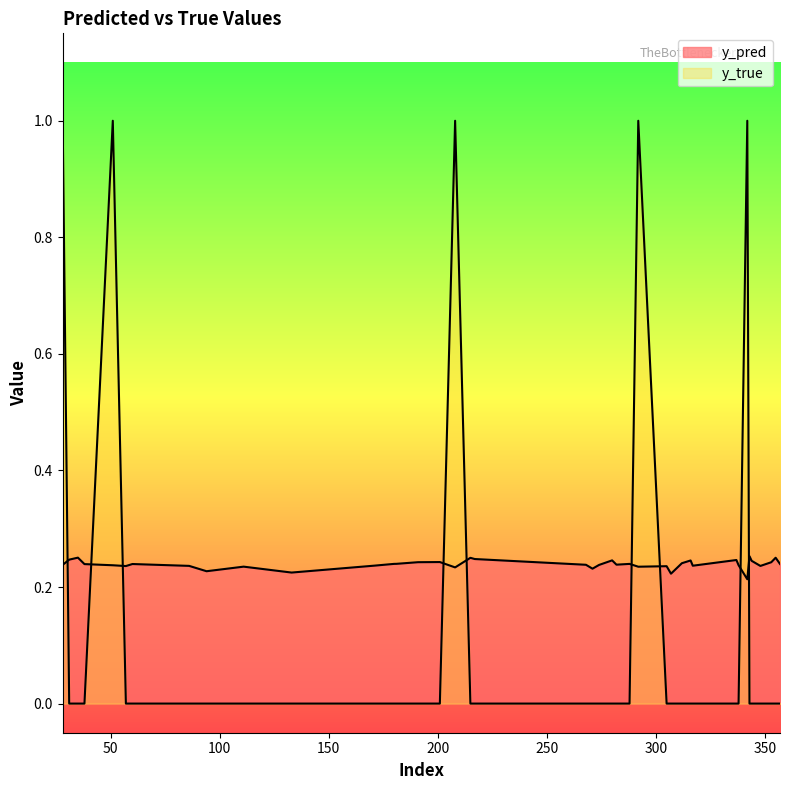

Reading left to right, what are all the values shown in this chart?

y_pred: 0.2	0.2	0.3	0.2	0.2	0.2	0.2	0.2	0.2	0.2	0.2	0.2	0.2	0.2	0.2	0.2	0.2	0.3	0.2	0.2	0.2	0.2	0.2	0.2	0.2	0.2	0.2	0.2	0.2	0.2	0.2	0.2	0.2	0.2	0.3	0.2	0.2	0.2	0.3	0.2
y_true: 1.0	0.0	0.0	0.0	1.0	0.0	0.0	0.0	0.0	0.0	0.0	0.0	0.0	0.0	0.0	0.0	1.0	0.0	0.0	0.0	0.0	0.0	0.0	0.0	0.0	1.0	0.0	0.0	0.0	0.0	0.0	0.0	0.0	1.0	0.0	0.0	0.0	0.0	0.0	0.0